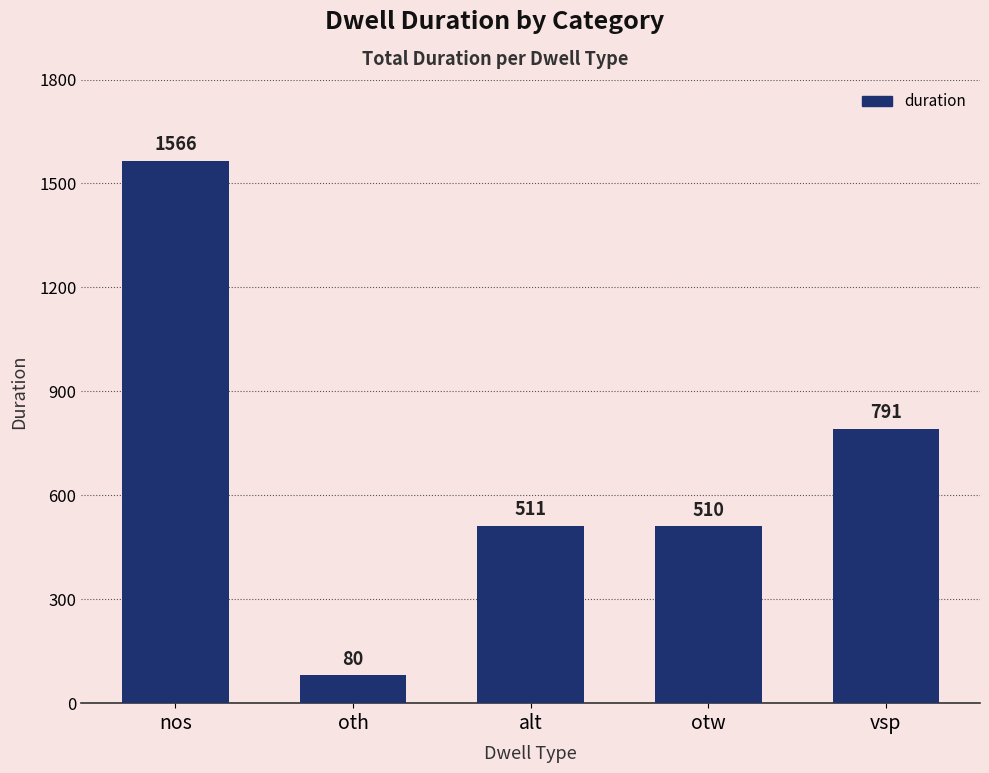

List the labels in order of value, largest first.

nos, vsp, alt, otw, oth